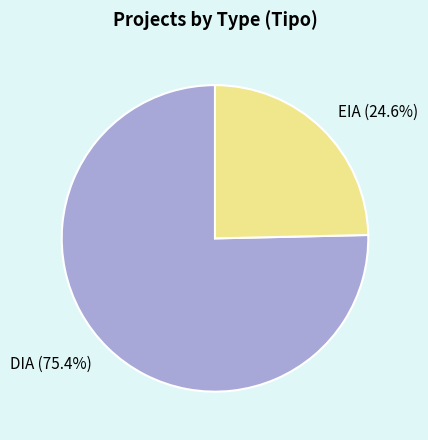

What is the total percentage of DIA and EIA?

100.0%